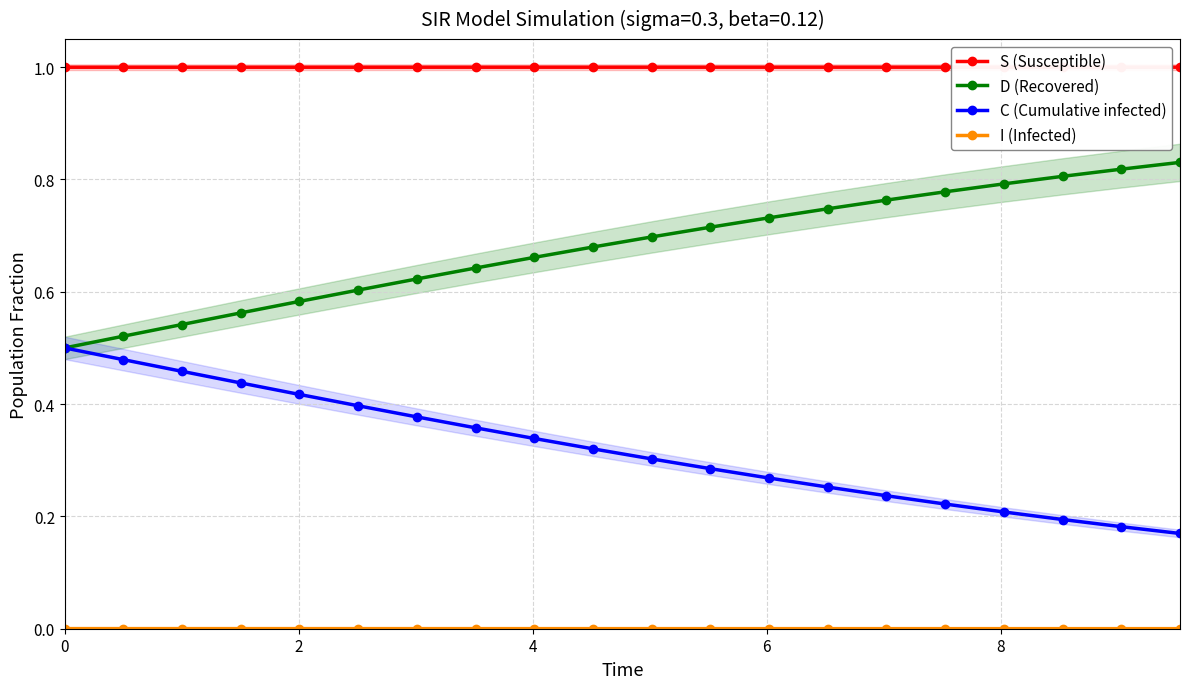

True or false: S (Susceptible) and C (Cumulative infected) cross at least once.

False